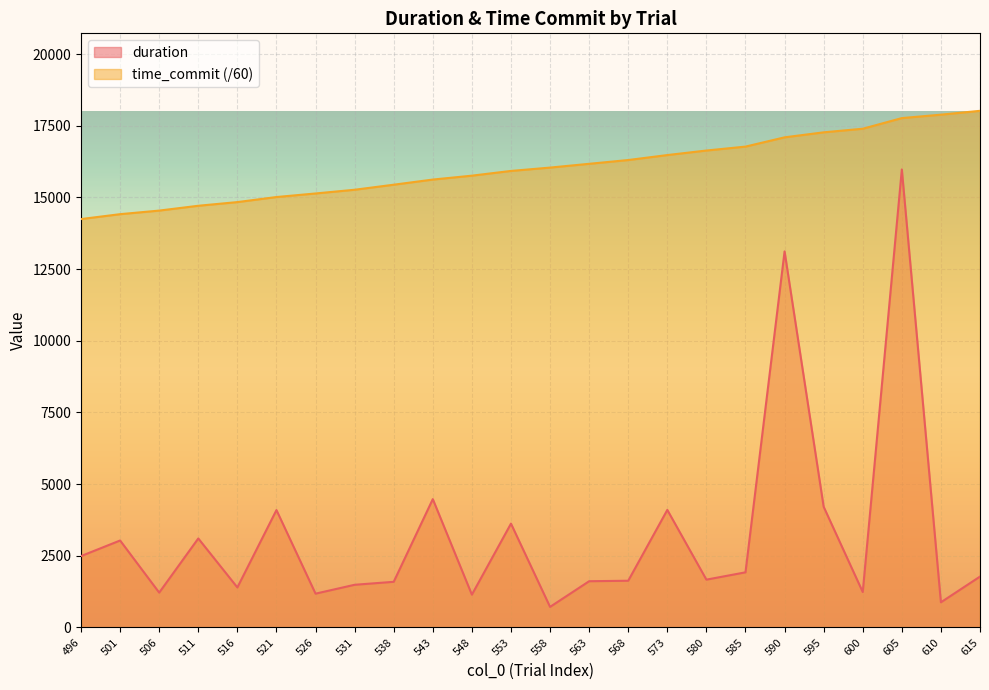

What is the sum of the time_commit values at 605 and 538?

33212.9